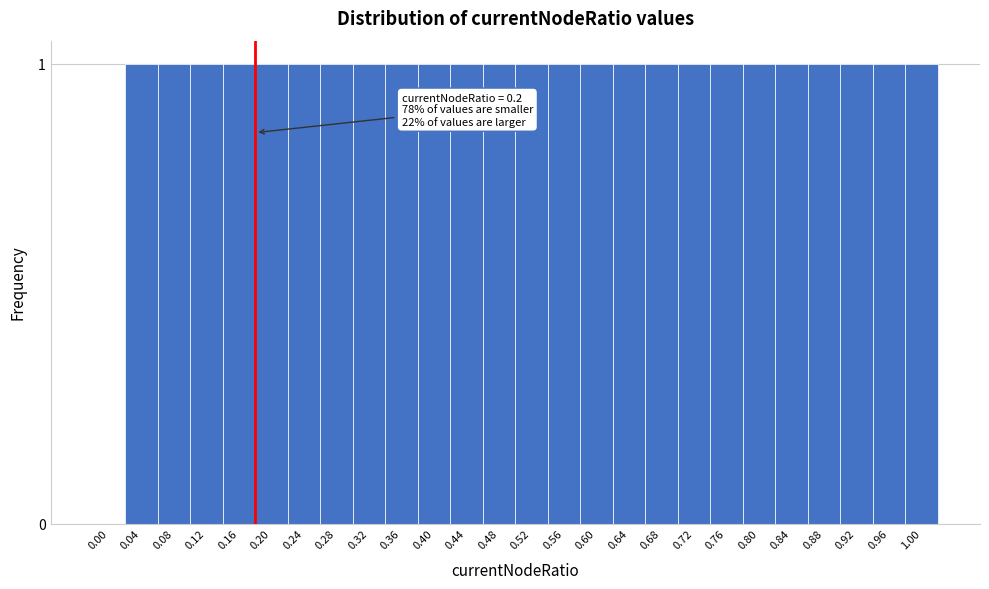

Reading left to right, what are all the values shown in this chart?

0.00=0	0.04=1	0.08=1	0.12=1	0.16=1	0.20=1	0.24=1	0.28=1	0.32=1	0.36=1	0.40=1	0.44=1	0.48=1	0.52=1	0.56=1	0.60=1	0.64=1	0.68=1	0.72=1	0.76=1	0.80=1	0.84=1	0.88=1	0.92=1	0.96=1	1.00=1